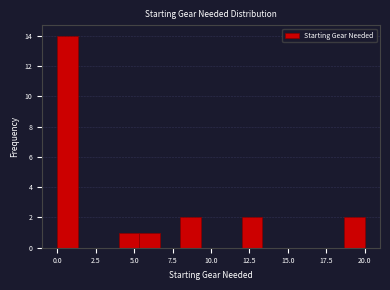

Around what value on the x-axis is the tallest bar? Give the approximate position of its centre, as read against the axis.

0.5